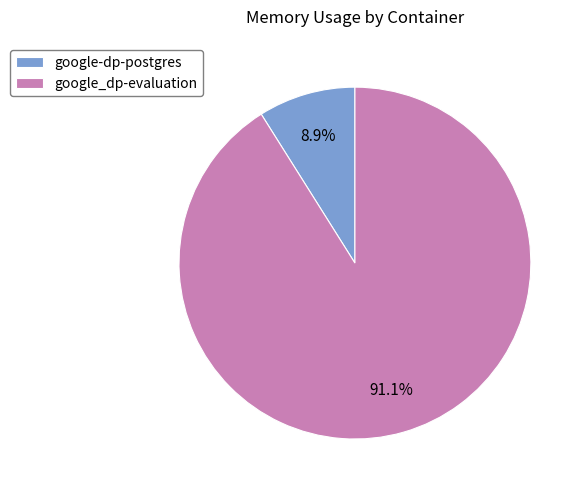

Combined, what portion of the pie is google-dp-postgres and google_dp-evaluation?

100.0%